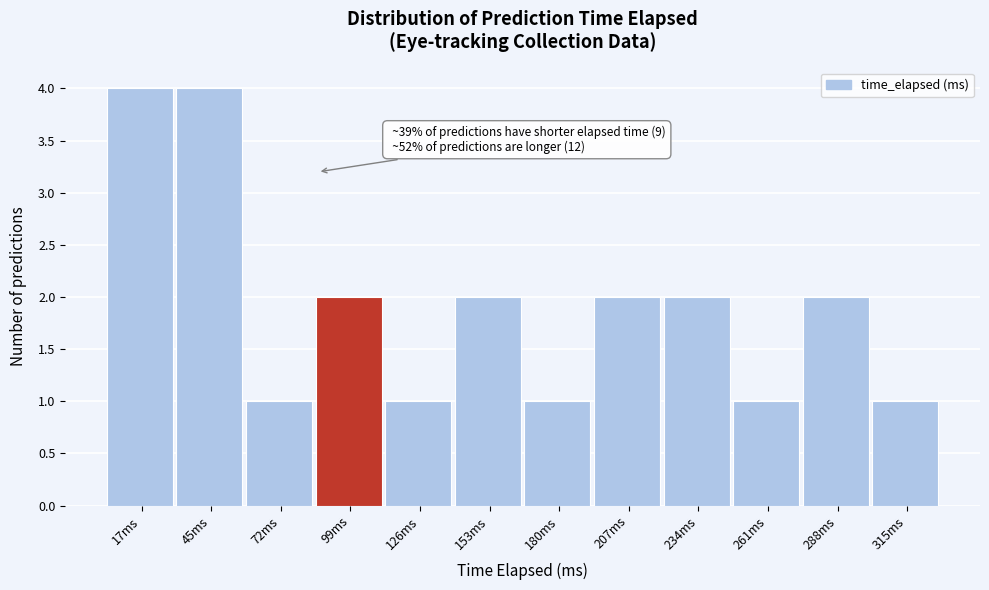

Reading left to right, list all the values displayed in this chart.

17ms=4	45ms=4	72ms=1	99ms=2	126ms=1	153ms=2	180ms=1	207ms=2	234ms=2	261ms=1	288ms=2	315ms=1